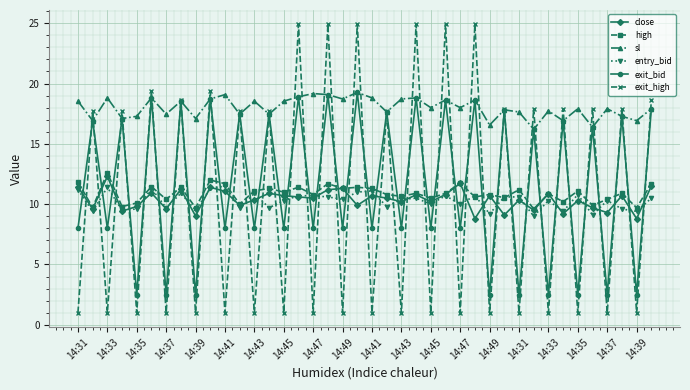

What is the value of the sl point at the 35th from the left?

17.9